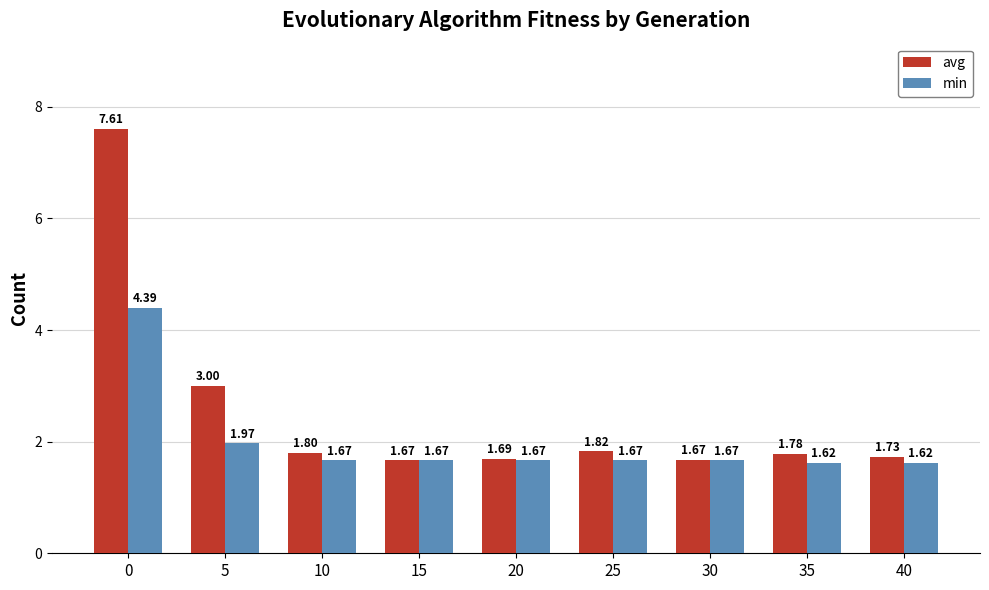

Which series changed the most between 10 and 20?

avg